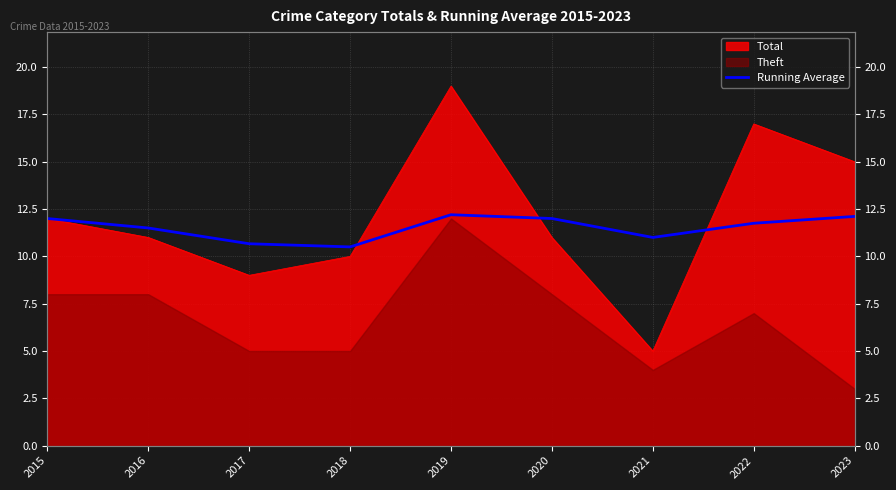

The value at 2015 is 12.0. True or false?

True